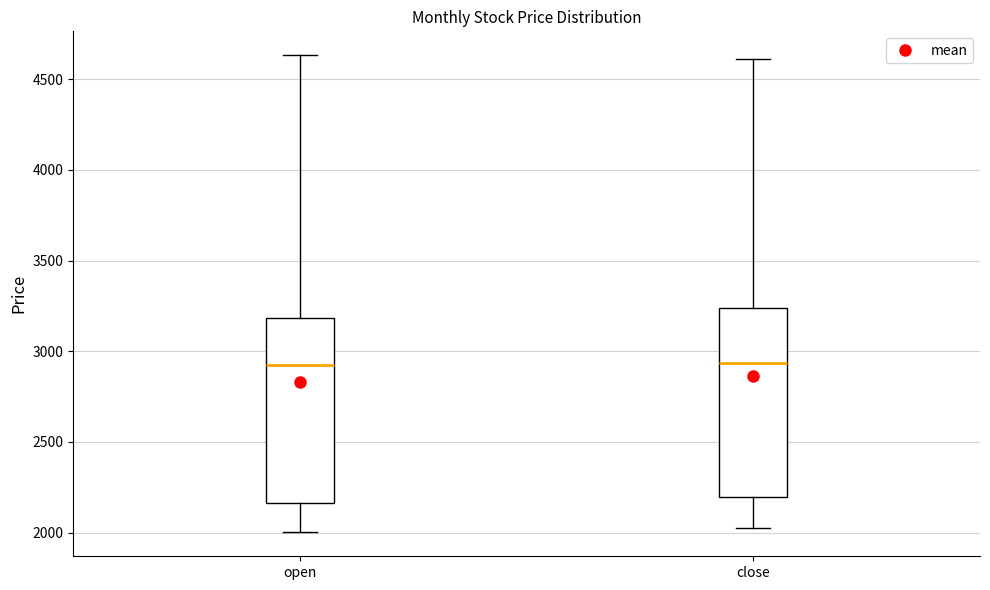

Where is the lower edge of the box for open on the y-axis? The values are not printed on the chart, so give them approximately, as read against the axis.

2150